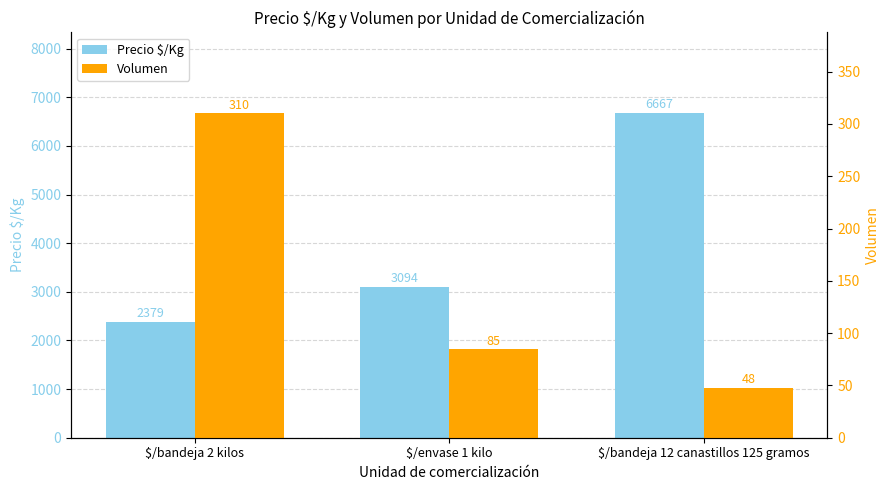

What is the difference between the Precio $/Kg values at $/envase 1 kilo and $/bandeja 2 kilos?

715